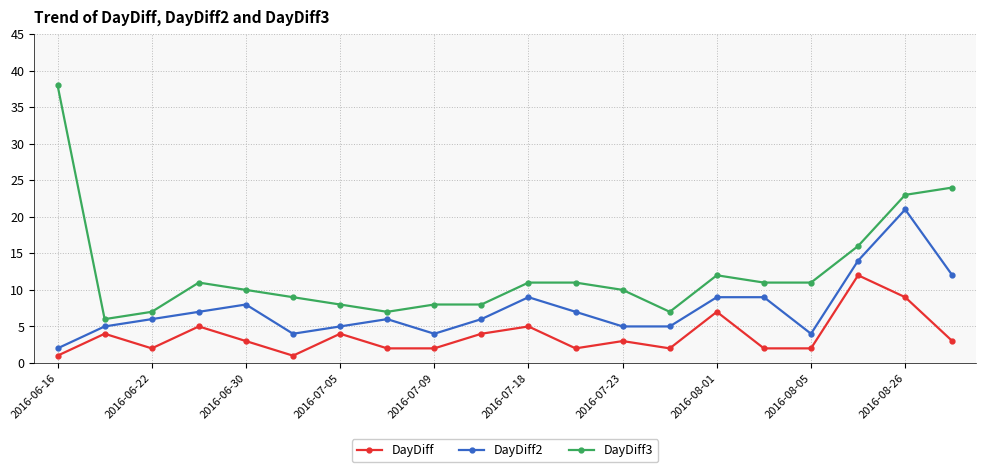

Which series has the largest range (max minus min)?

DayDiff3